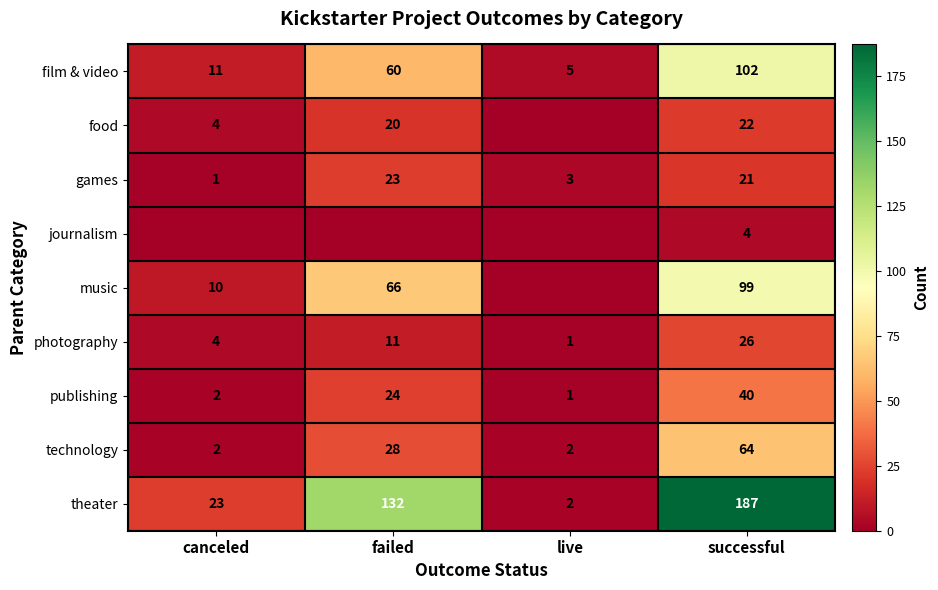

What is the difference between the maximum and minimum values in the games series?

22